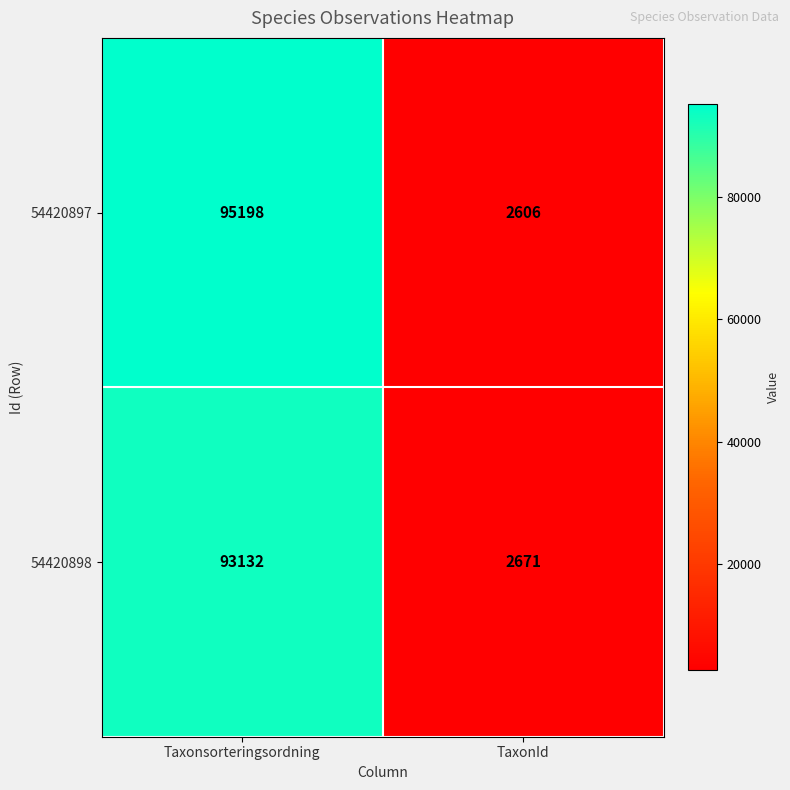

What is the spread (max minus min) of values at Taxonsorteringsordning?

2066